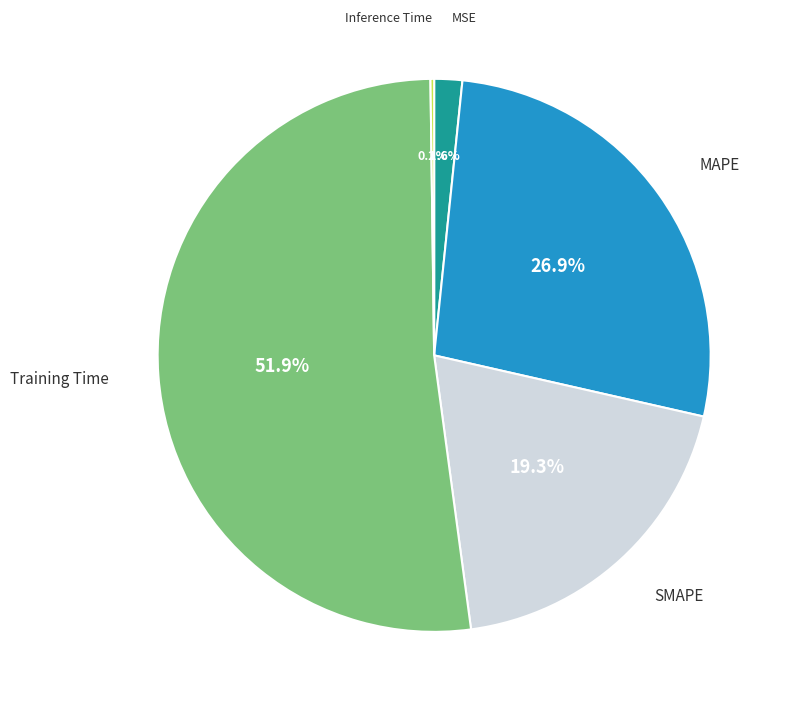

What percentage do SMAPE and MSE together represent?

20.9%